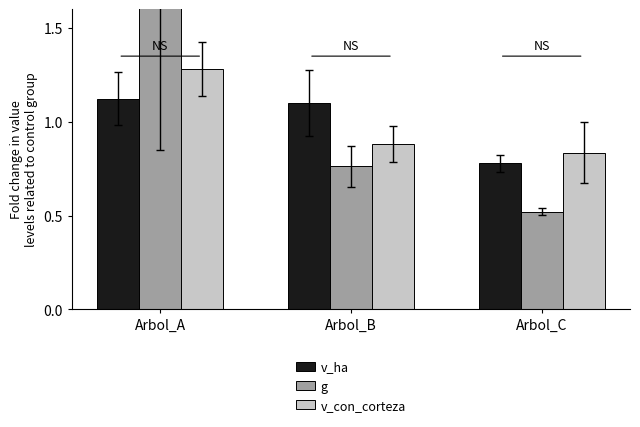

Which series has the largest total across all categories?

v_ha